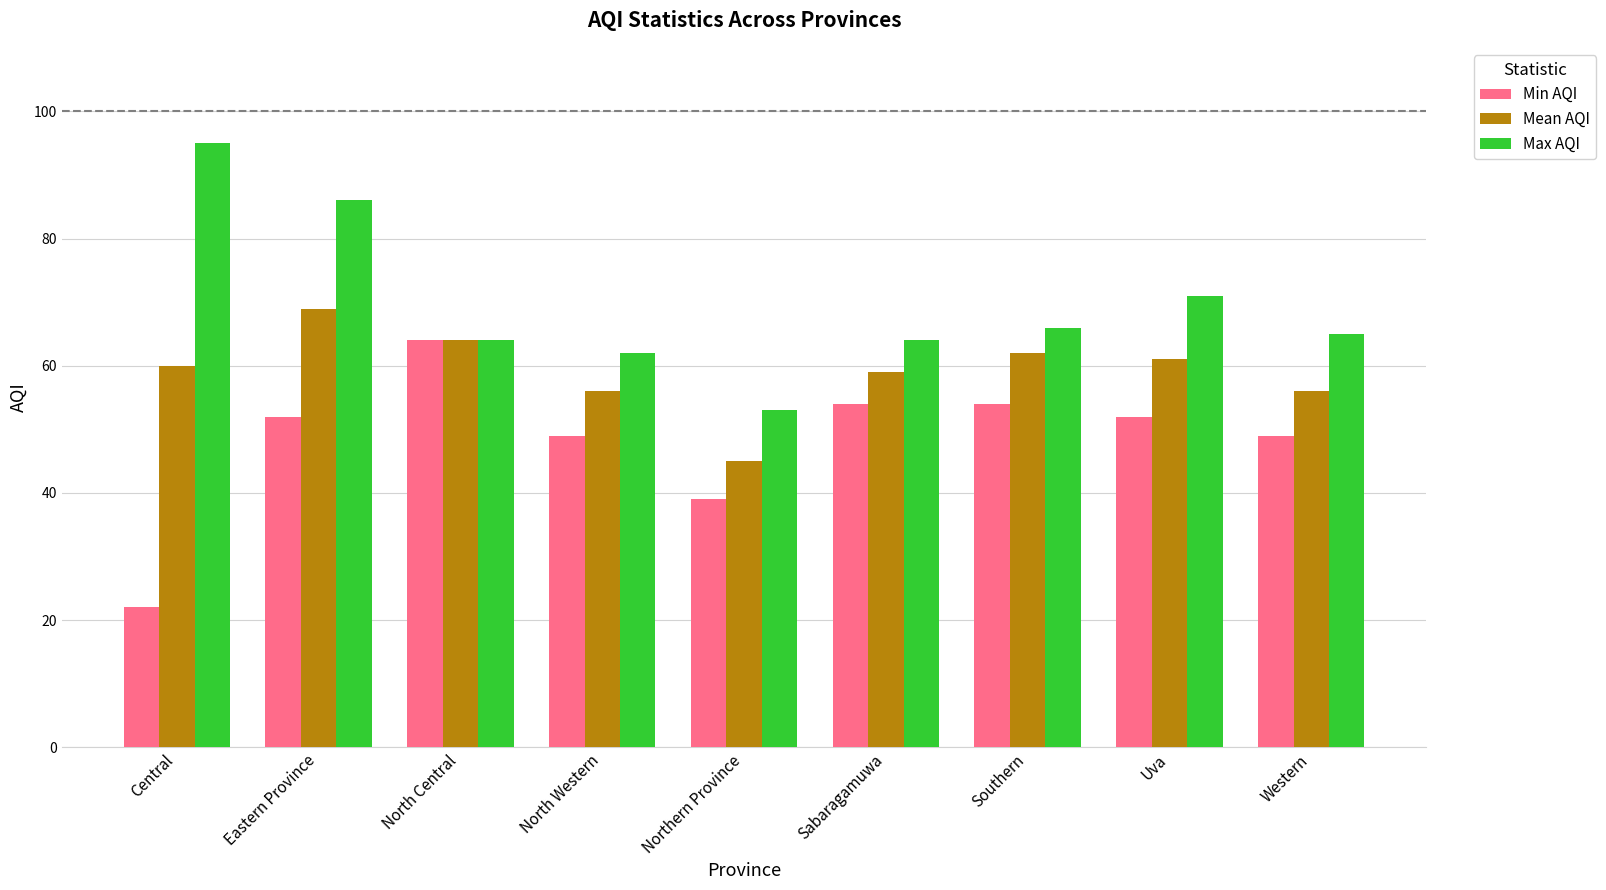

Is it true that Mean AQI equals 62 at Southern?

True